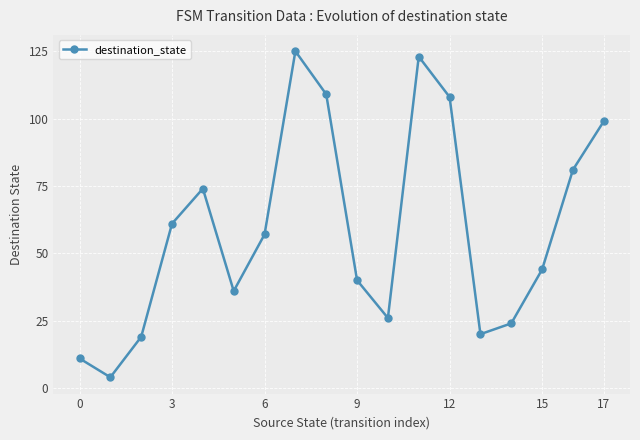

How many points are lower than both their immediate neighbors (excluding endpoints)?

4